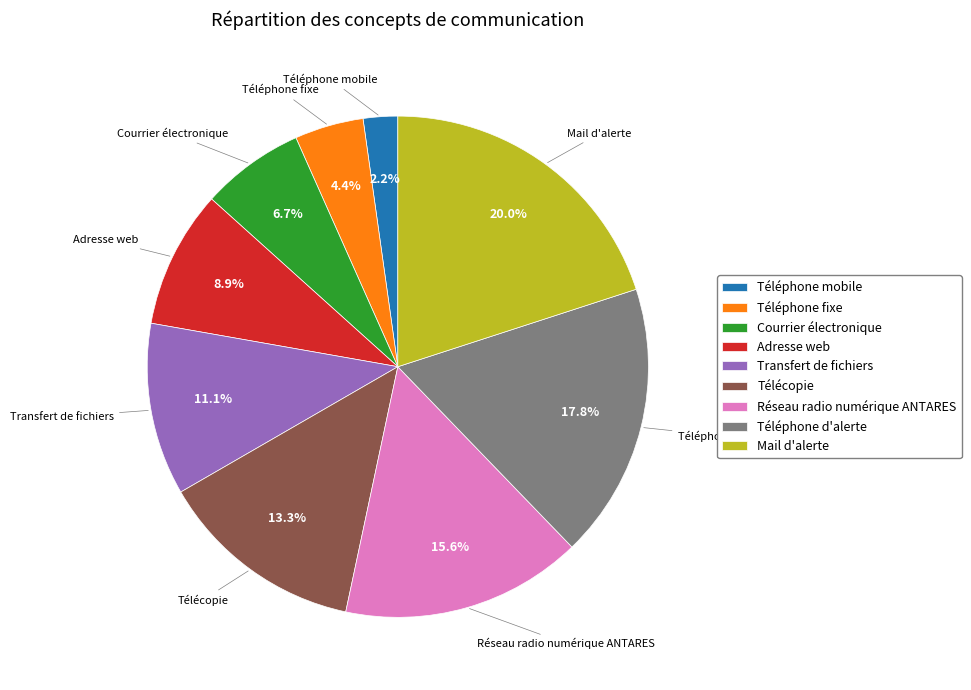

Which has a higher value, Courrier électronique or Réseau radio numérique ANTARES?

Réseau radio numérique ANTARES